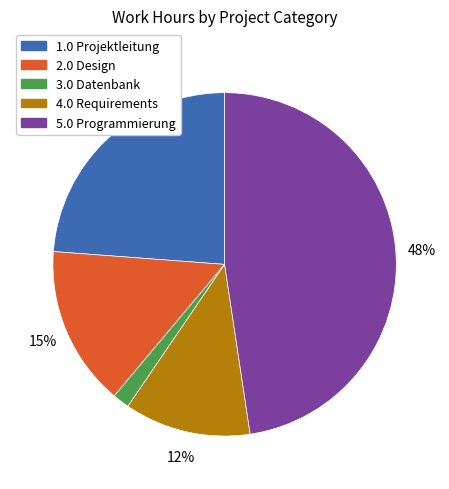

Is the sum of 4.0 Requirements and 5.0 Programmierung greater than half?

Yes